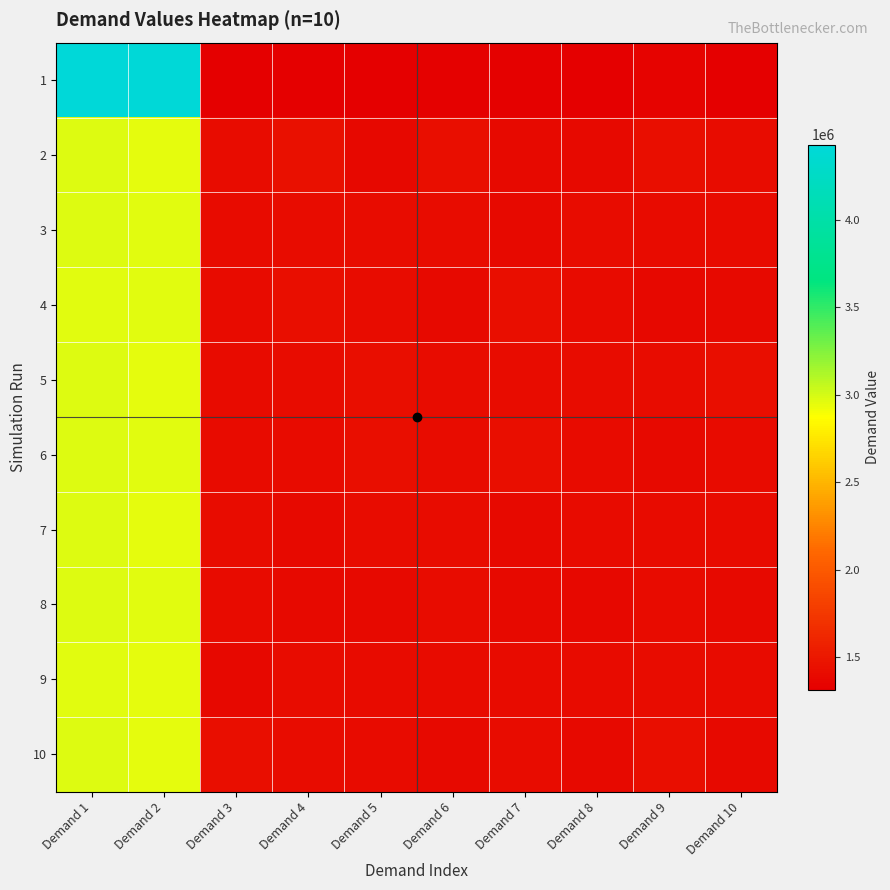

Reading left to right, what are all the values shown in this chart?

1: Demand 1=4429496	Demand 2=4407269	Demand 3=1313287	Demand 4=1316860	Demand 5=1325260	Demand 6=1330087	Demand 7=1329460	Demand 8=1321060	Demand 9=1342060	Demand 10=1325260
2: Demand 1=2970999	Demand 2=2955999	Demand 3=1420354	Demand 4=1437995	Demand 5=1384022	Demand 6=1430222	Demand 7=1396977	Demand 8=1388990	Demand 9=1427004	Demand 10=1416995
3: Demand 1=2970999	Demand 2=2958590	Demand 3=1410204	Demand 4=1411813	Demand 5=1413563	Demand 6=1413422	Demand 7=1390813	Demand 8=1416154	Demand 9=1408595	Demand 10=1402572
4: Demand 1=2968408	Demand 2=2961181	Demand 3=1406631	Demand 4=1423572	Demand 5=1420981	Demand 6=1397390	Demand 7=1428613	Demand 8=1407968	Demand 9=1378981	Demand 10=1394172
5: Demand 1=2976181	Demand 2=2955999	Demand 3=1409363	Demand 4=1416640	Demand 5=1426163	Demand 6=1413422	Demand 7=1415172	Demand 8=1415172	Demand 9=1418745	Demand 10=1424413
6: Demand 1=2973590	Demand 2=2958590	Demand 3=1400963	Demand 4=1403554	Demand 5=1427986	Demand 6=1418745	Demand 7=1428754	Demand 8=1405790	Demand 9=1395995	Demand 10=1402572
7: Demand 1=2976181	Demand 2=2953408	Demand 3=1412581	Demand 4=1388990	Demand 5=1415172	Demand 6=1410972	Demand 7=1394172	Demand 8=1400963	Demand 9=1402572	Demand 10=1405163
8: Demand 1=2973590	Demand 2=2958590	Demand 3=1406772	Demand 4=1392563	Demand 5=1395781	Demand 6=1411954	Demand 7=1394172	Demand 8=1384790	Demand 9=1406772	Demand 10=1396763
9: Demand 1=2968408	Demand 2=2955999	Demand 3=1378981	Demand 4=1419372	Demand 5=1406145	Demand 6=1406631	Demand 7=1399981	Demand 8=1405163	Demand 9=1412795	Demand 10=1409363
10: Demand 1=2973590	Demand 2=2955999	Demand 3=1423572	Demand 4=1418390	Demand 5=1399981	Demand 6=1394799	Demand 7=1421963	Demand 8=1398372	Demand 9=1424413	Demand 10=1391581